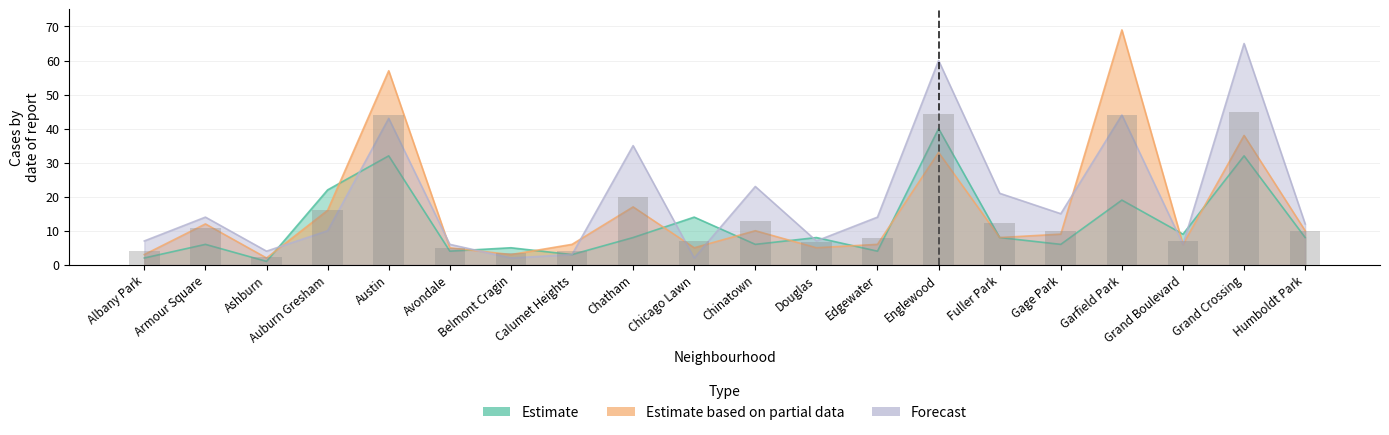

At which label does Forecast reach its minimum?

Belmont Cragin